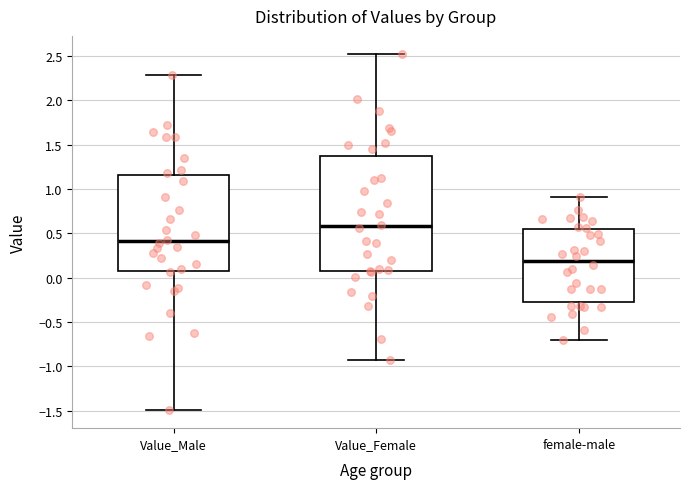

Where is the lower edge of the box for Value_Male on the y-axis? The values are not printed on the chart, so give them approximately, as read against the axis.

0.05